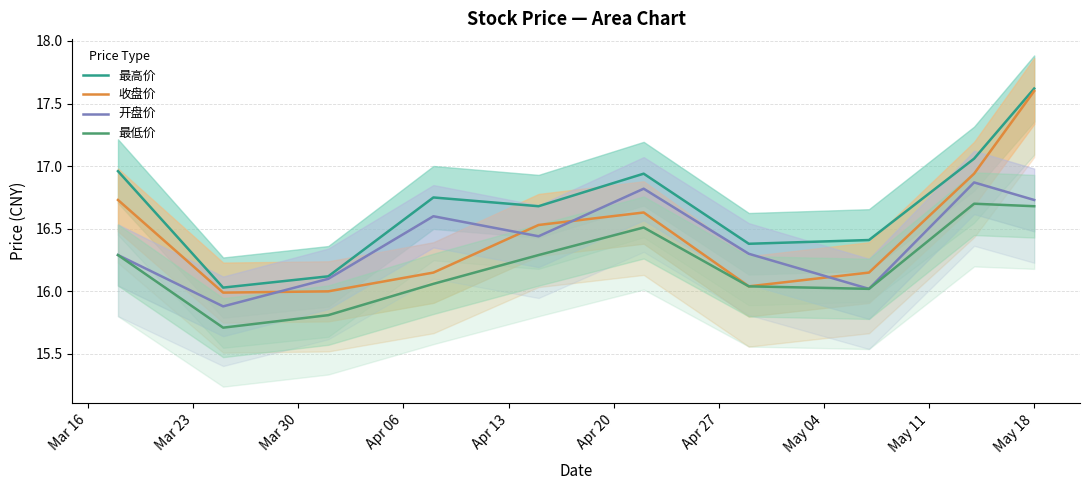

What are all the series names shown in the legend?

最高价, 收盘价, 开盘价, 最低价